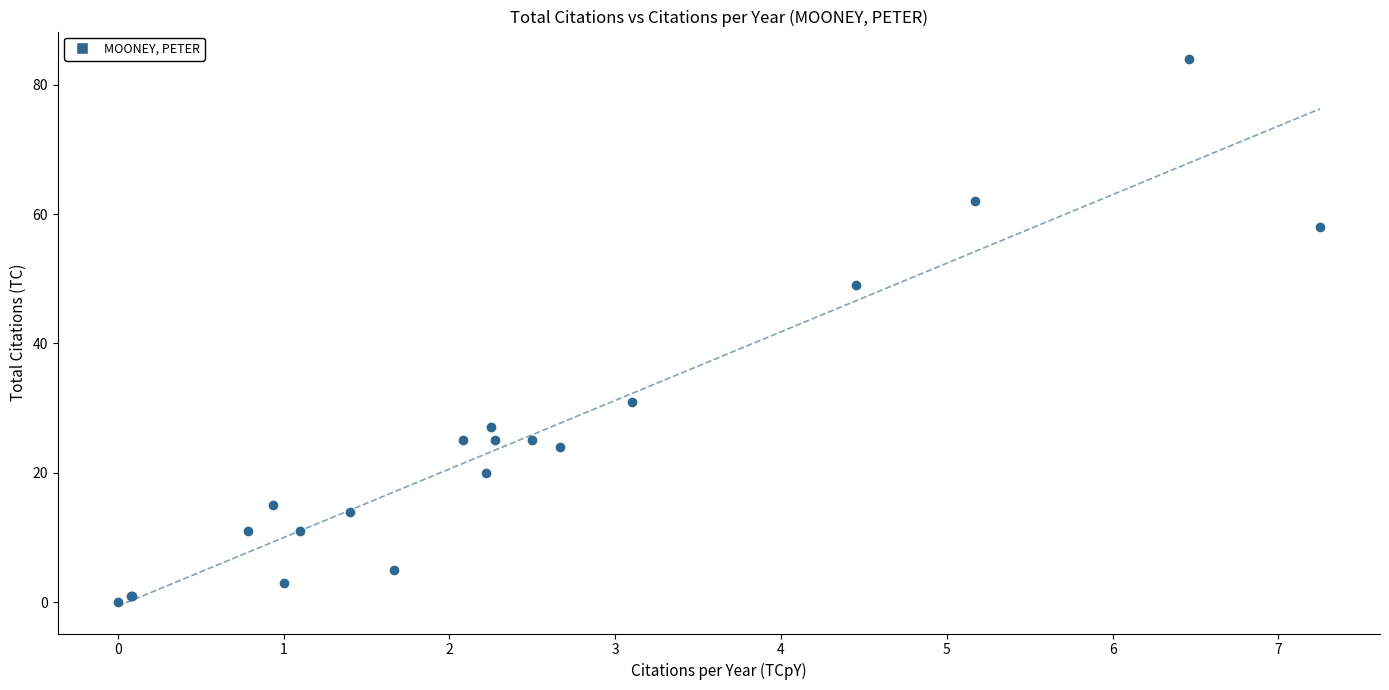

What Y value in the scatter plot is closest to 42?

49